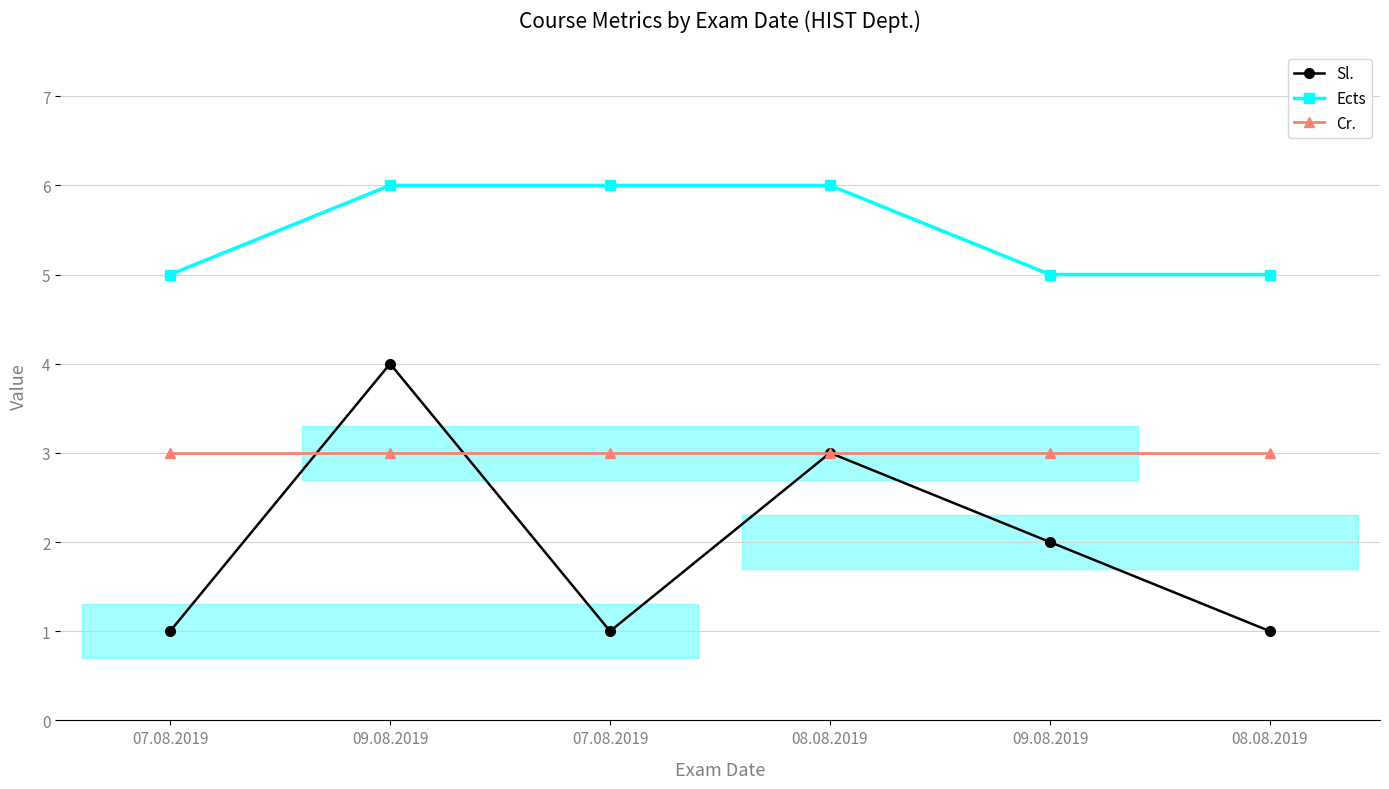

What is the label of the 3rd point from the right?

08.08.2019